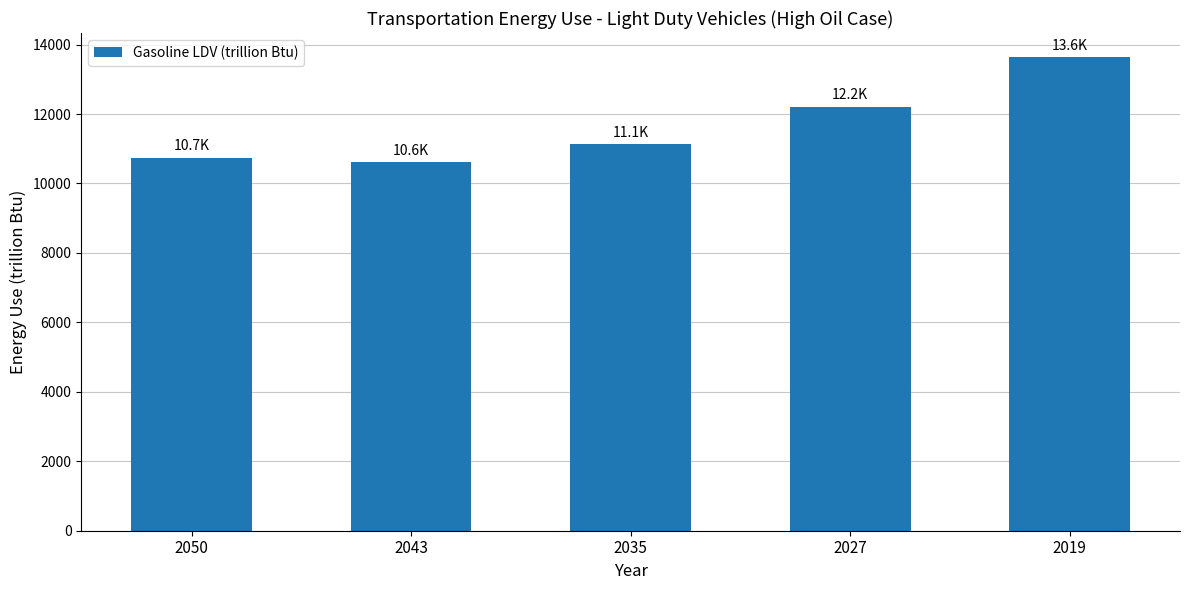

Is it true that the value at 2019 is 13649.7?

True